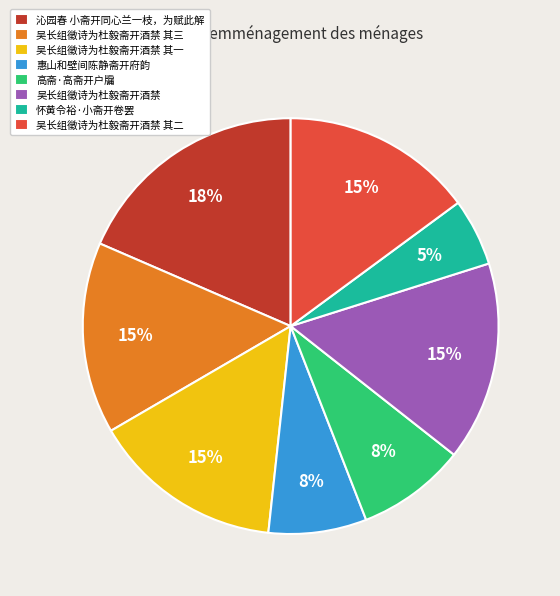

Is it true that 惠山和壁间陈静斋开府韵 is 8% of the pie?

True